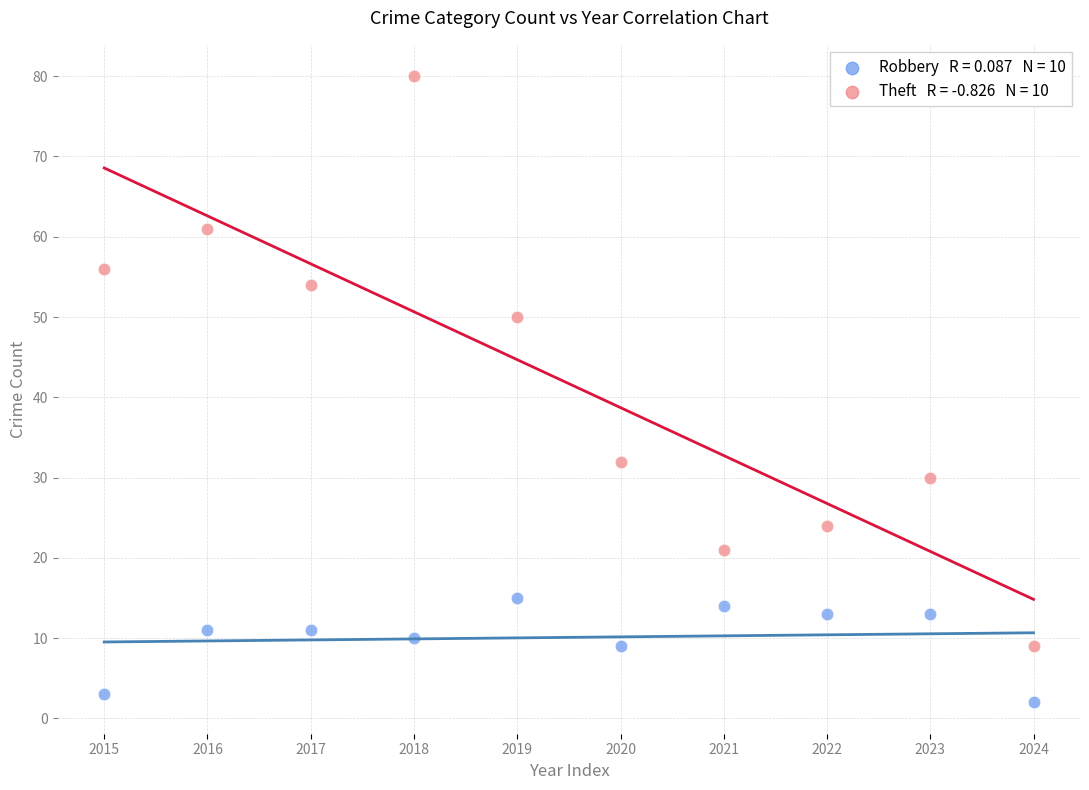

Across all data points, what is the range of Y values (max minus min)?

78